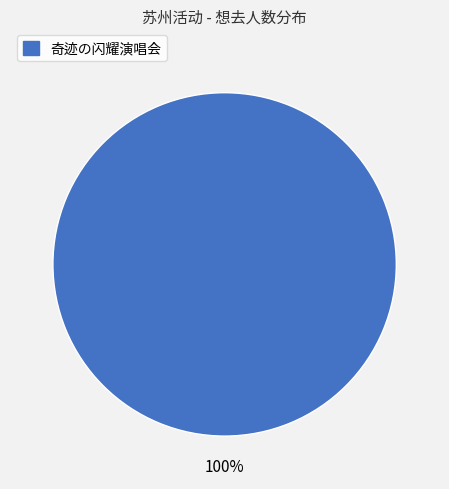

Is there any slice that represents more than half of the pie?

Yes